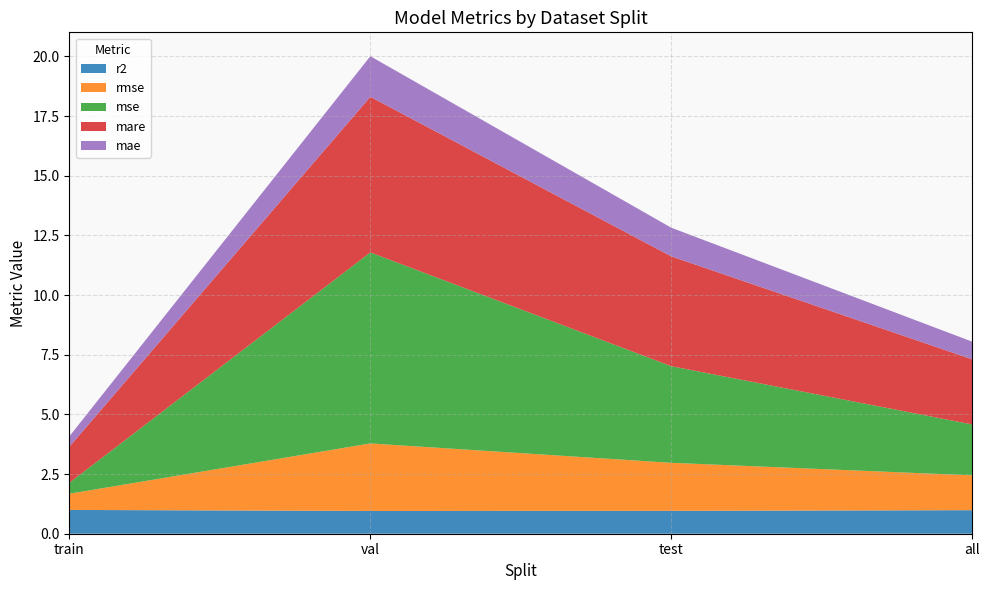

Reading left to right, list all the values displayed in this chart.

r2: 1.0	1.0	1.0	1.0
rmse: 0.7	2.8	2.0	1.5
mse: 0.5	8.0	4.0	2.1
mare: 1.5	6.5	4.6	2.7
mae: 0.4	1.7	1.2	0.7